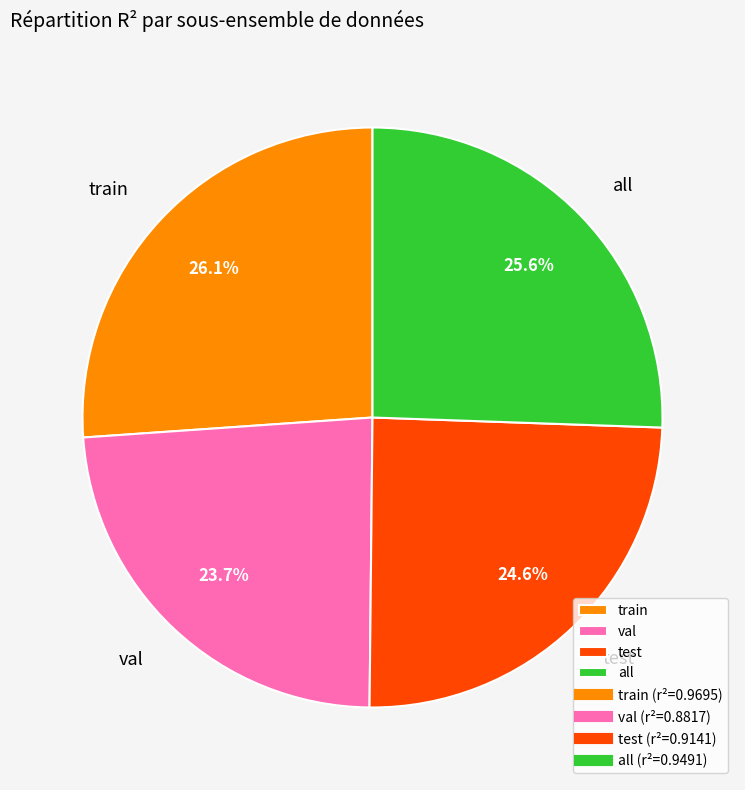

To the nearest percent, what portion does all represent?

26%